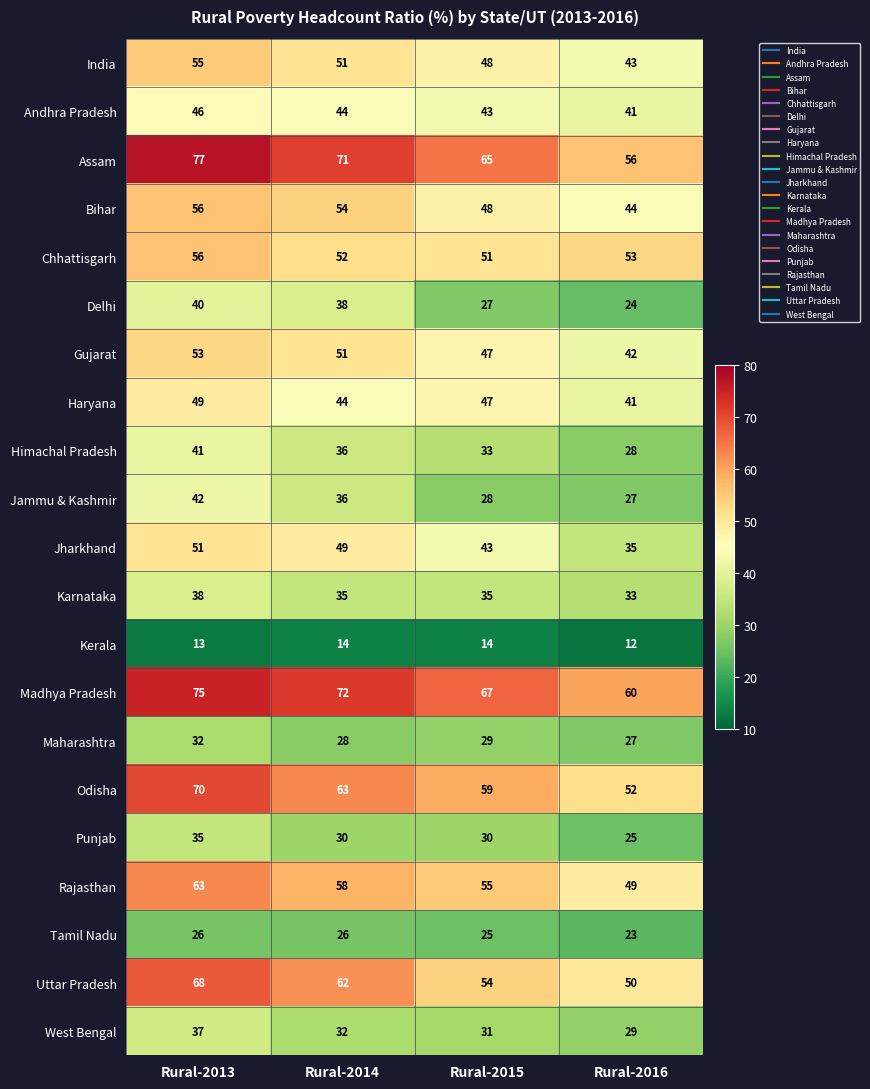

Where does the India series first go above 51?

Rural-2013